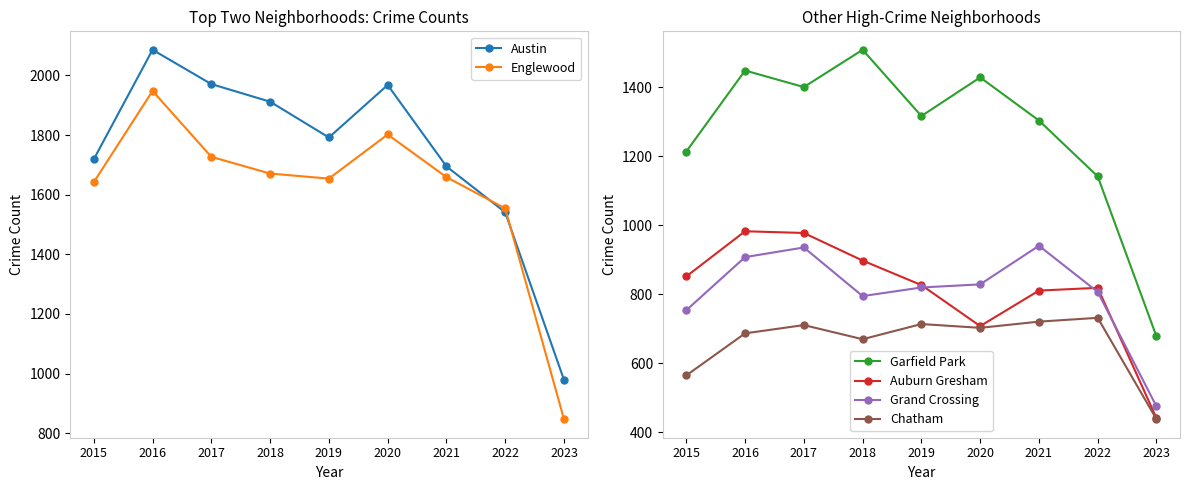

True or false: Grand Crossing and Garfield Park cross at least once.

False